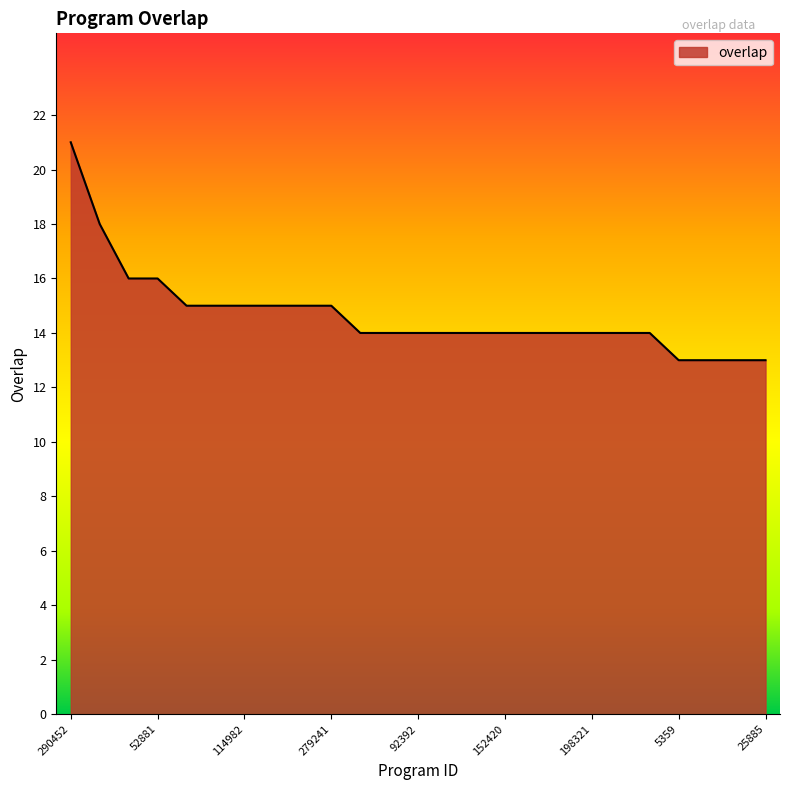

What is the smallest value displayed?

13